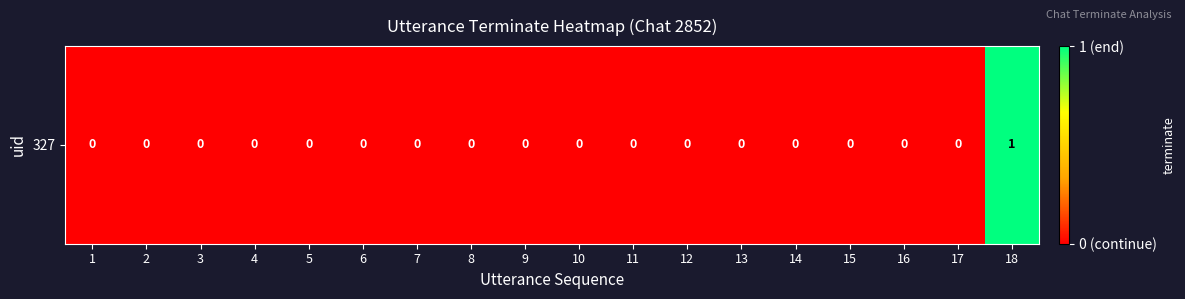

Where is the data nearest to the value 0?

1